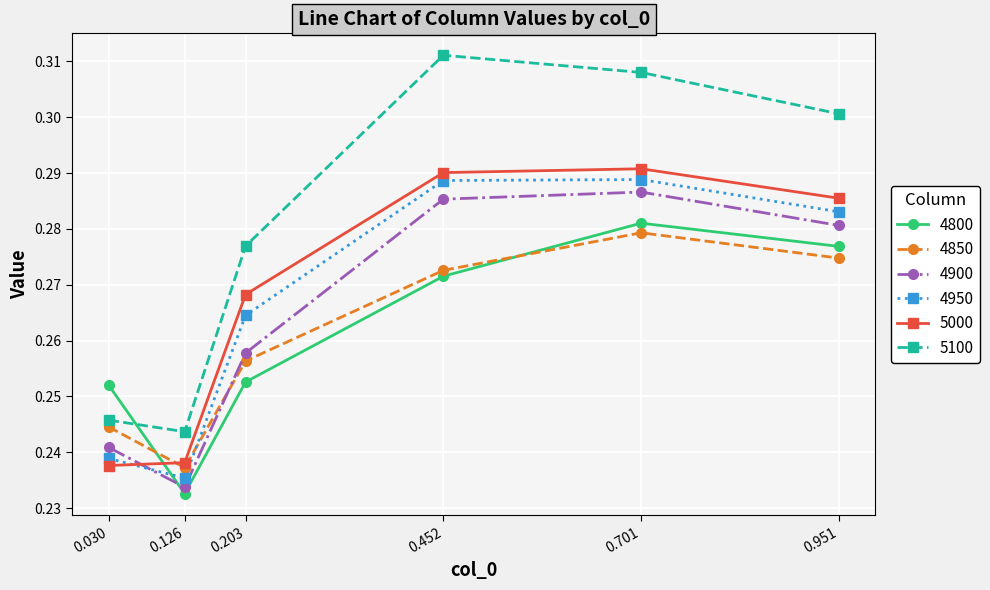

The value of 4850 at 0.701 is 0.5. True or false?

False